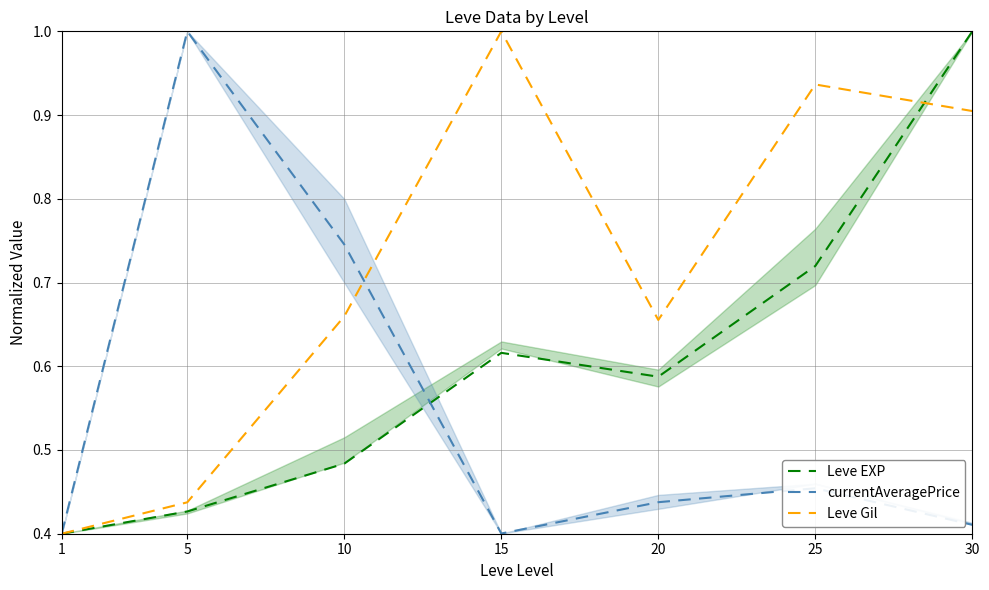

At which category is the sum across all series the highest?

30